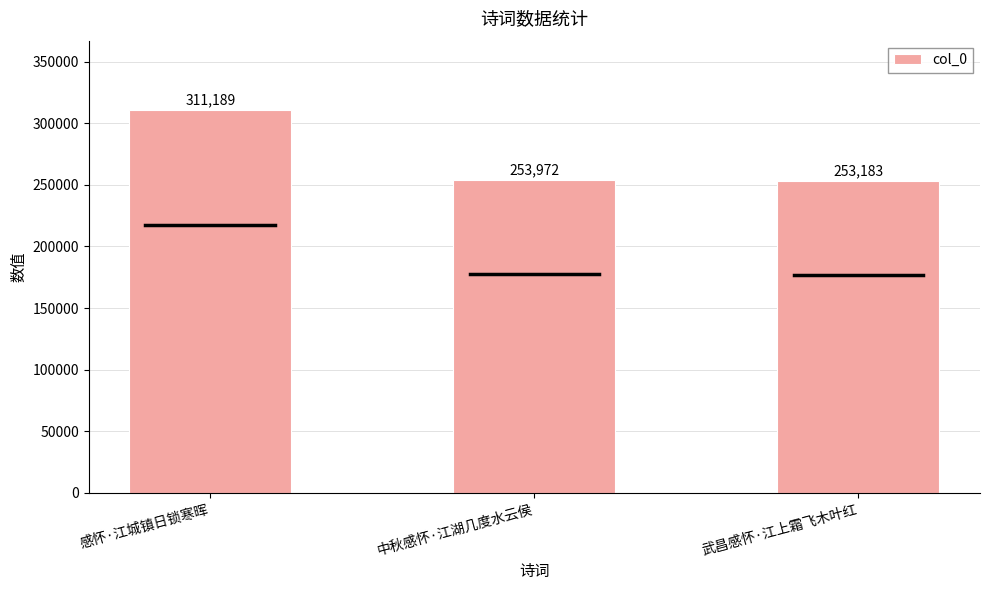

What is the value of the 1st bar from the left?

311189